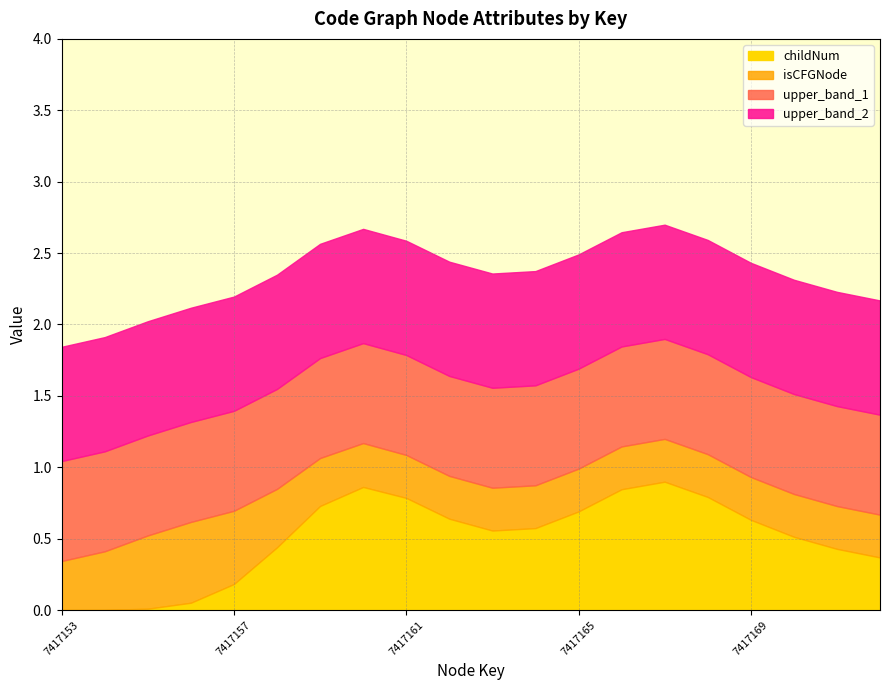

What is the highest value of the childNum series?

0.9